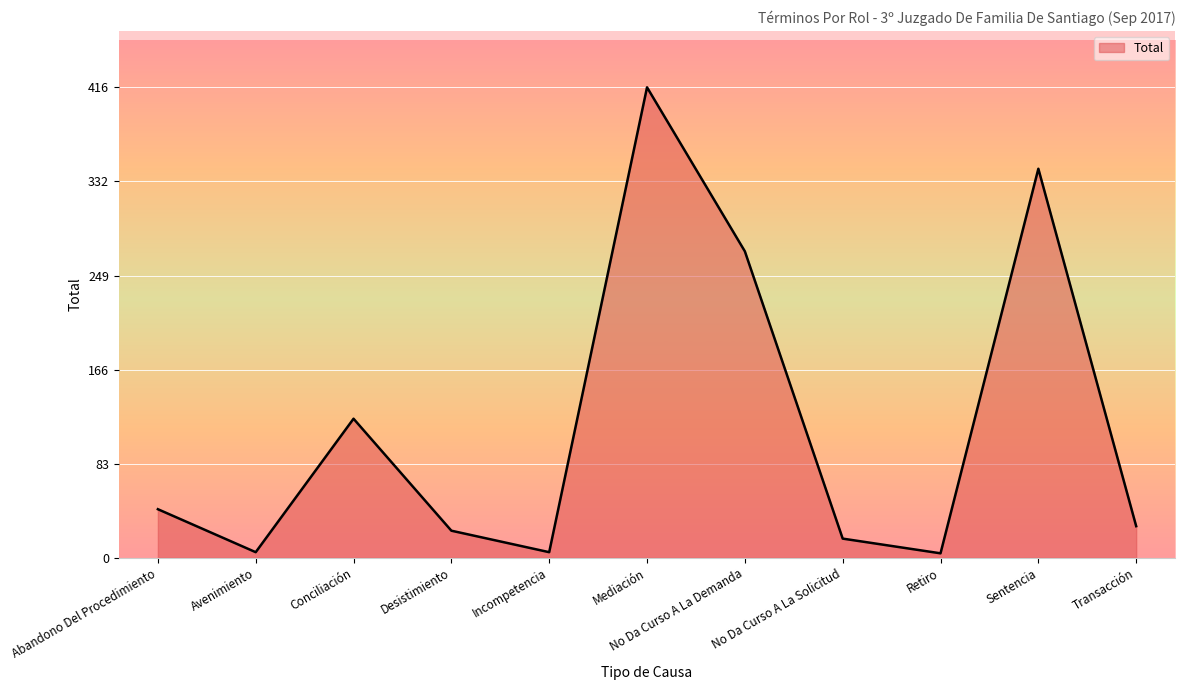

What is the difference between the maximum and minimum values?

412